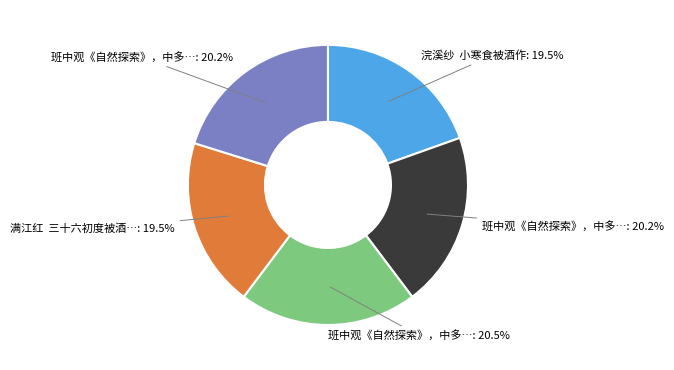

Count the number of slices in the pie.

5